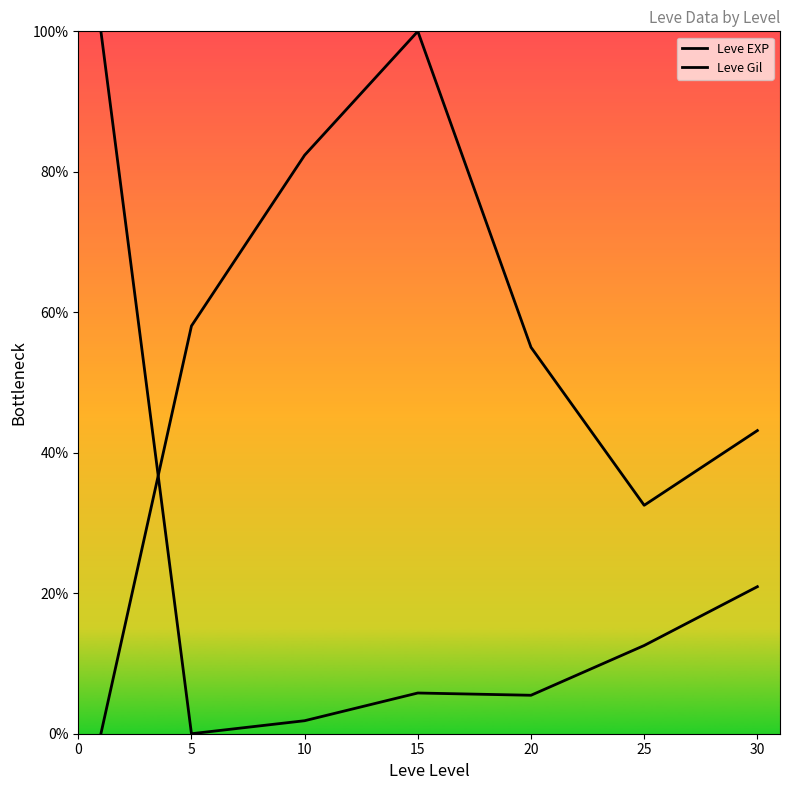

Does the chart display data point markers on the line(s)?

No